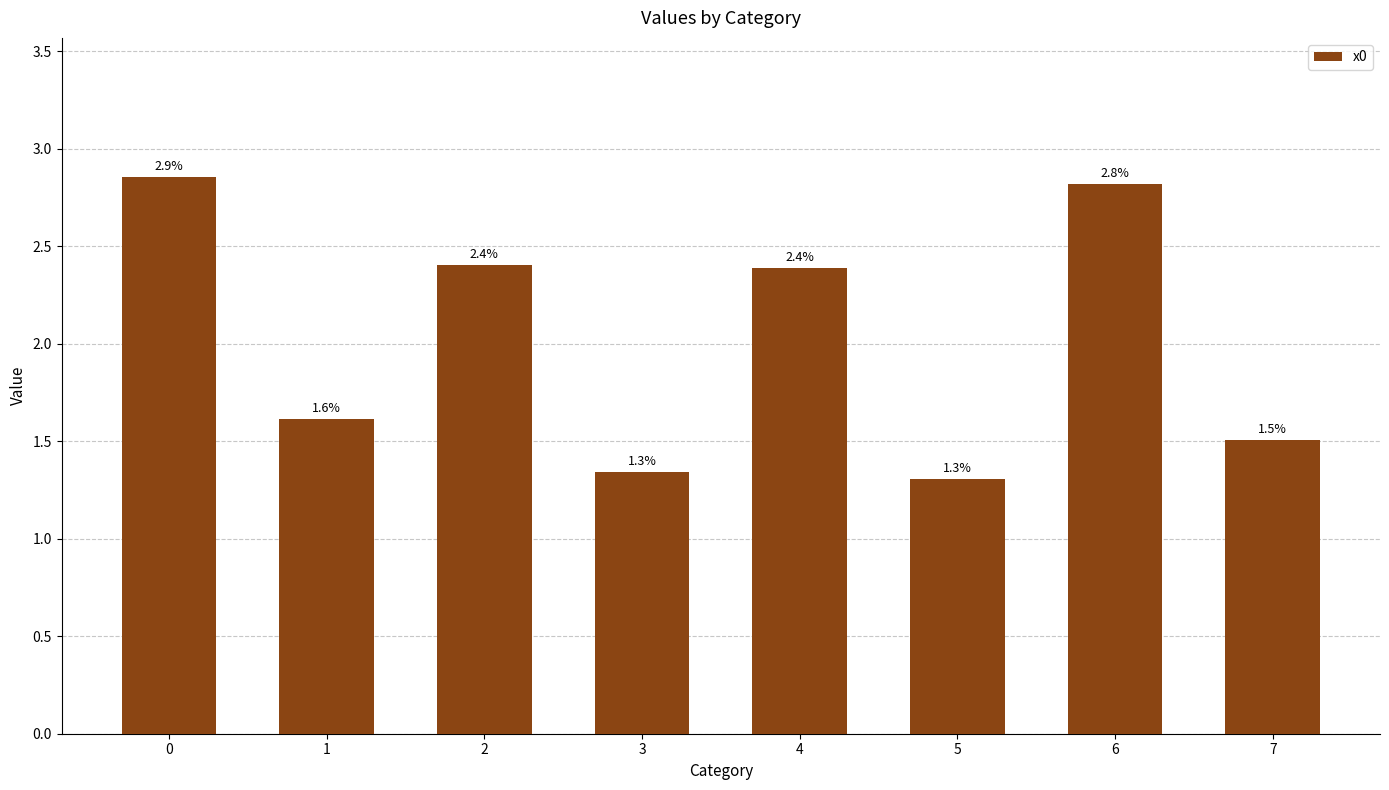

What is the difference between the second highest and second lowest values?

1.5